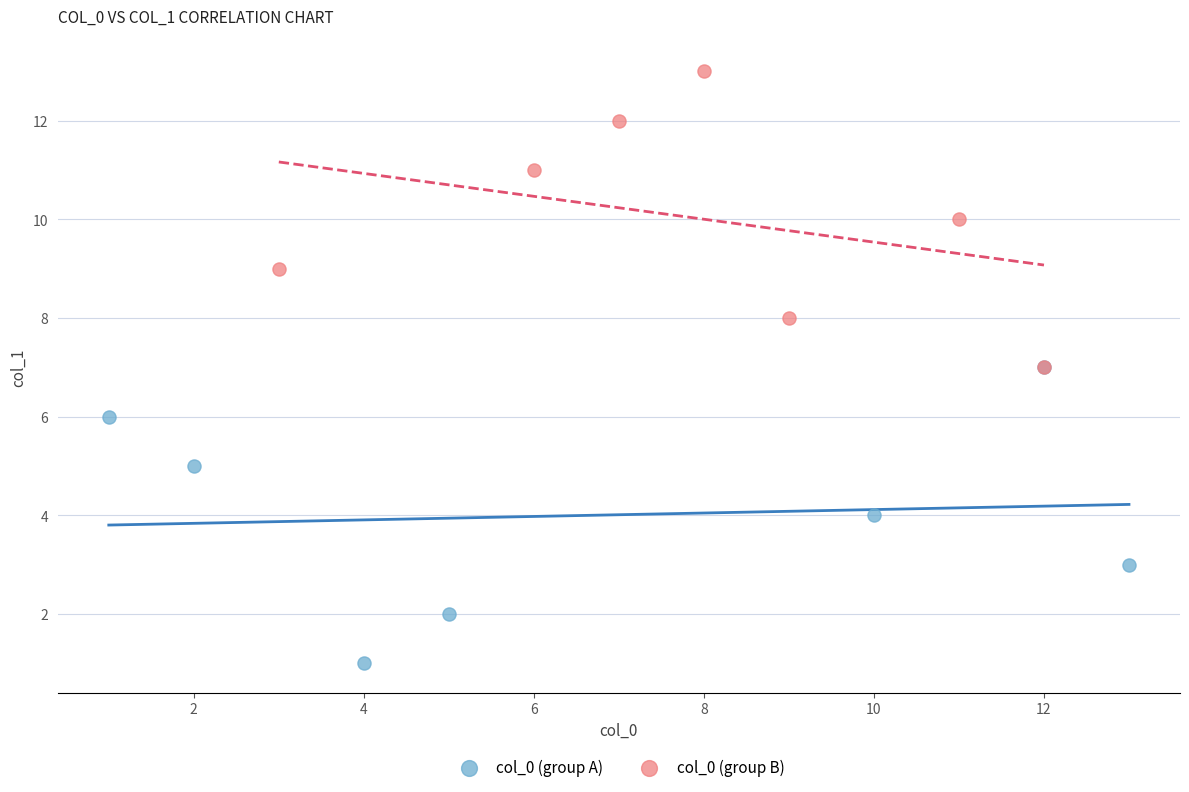

Which series contains the highest Y value?

col_0 (group B)